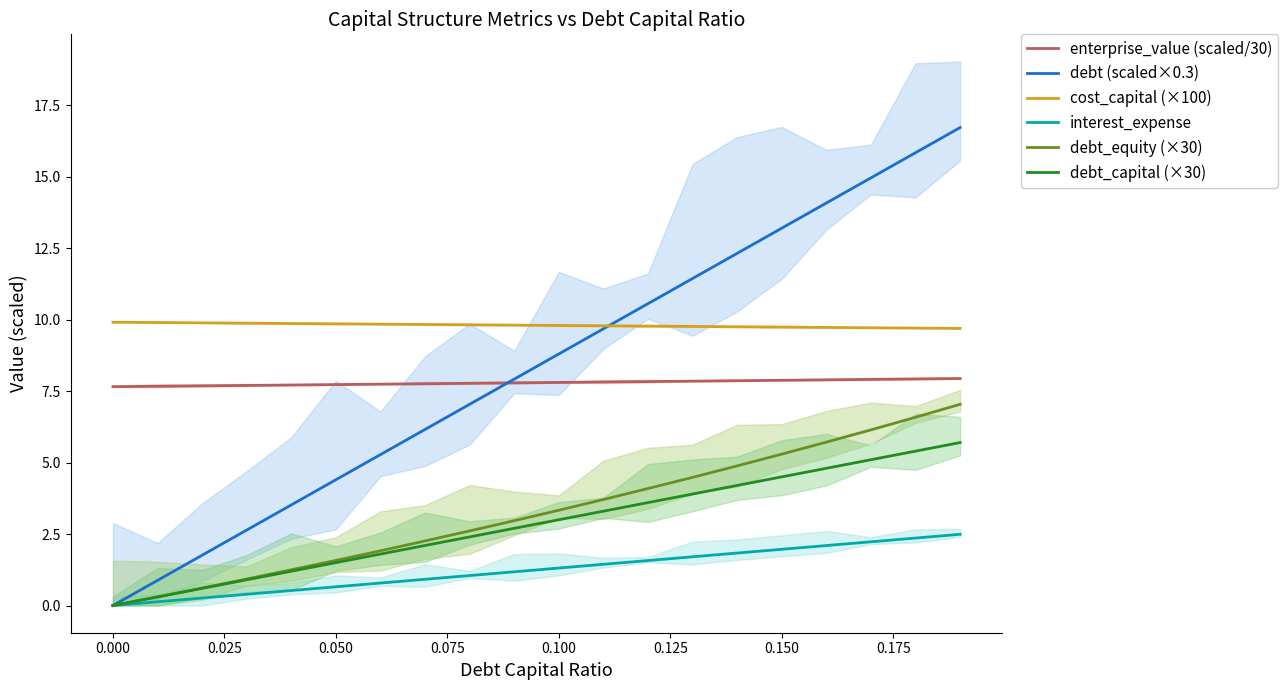

True or false: debt_capital (×30) has more than 1 points higher than both neighbors.

False